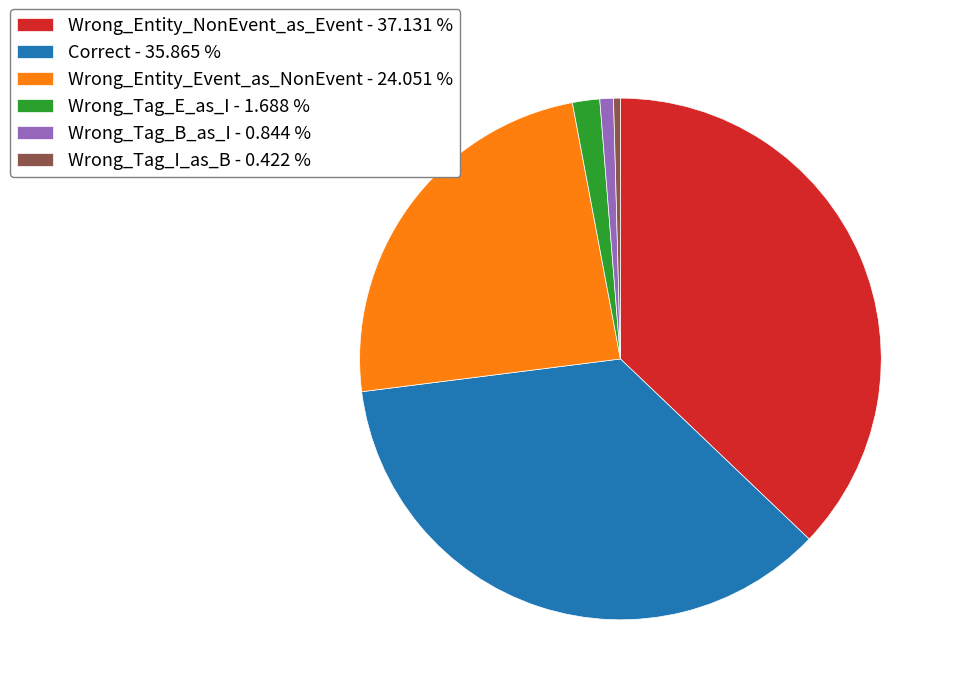

Is it true that Wrong_Tag_B_as_I is 11% of the pie?

False